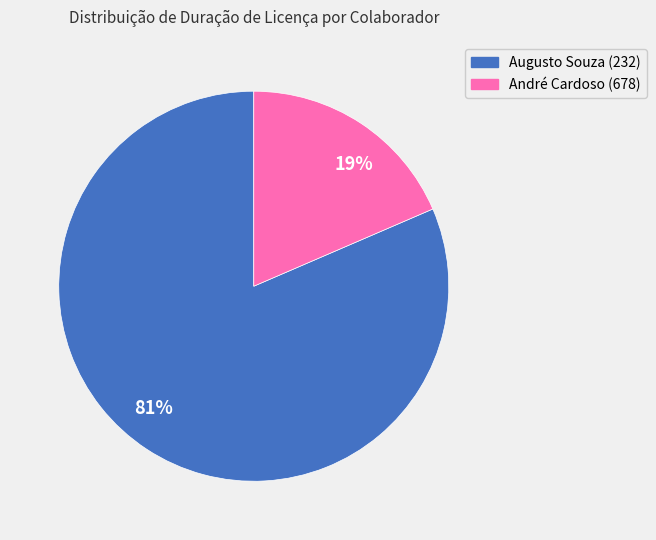

What is the largest slice in the pie chart?

81%